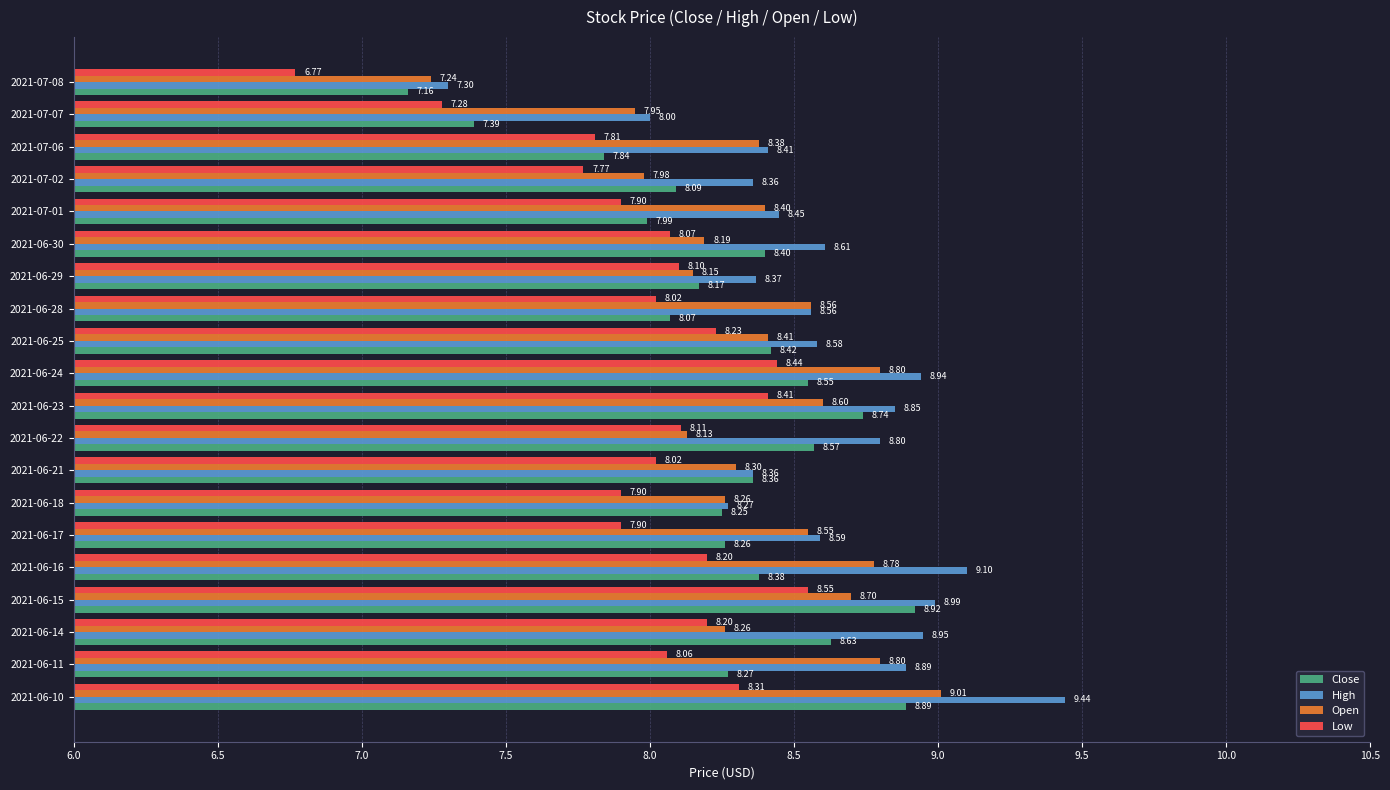

At which label does Open reach its minimum?

2021-07-08